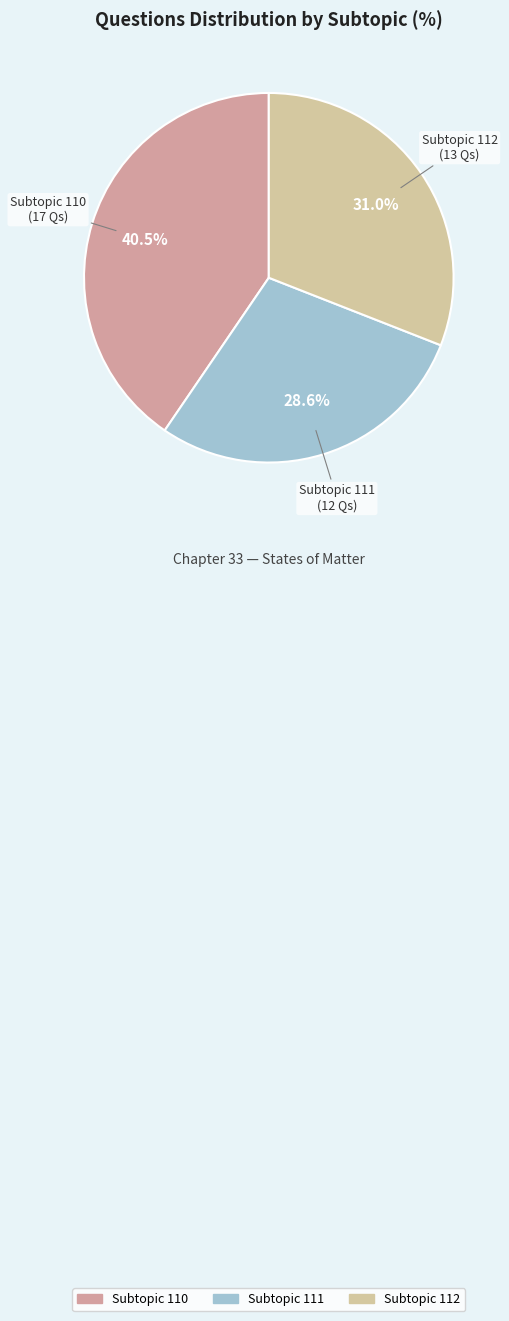

How many segments does this pie chart have?

3